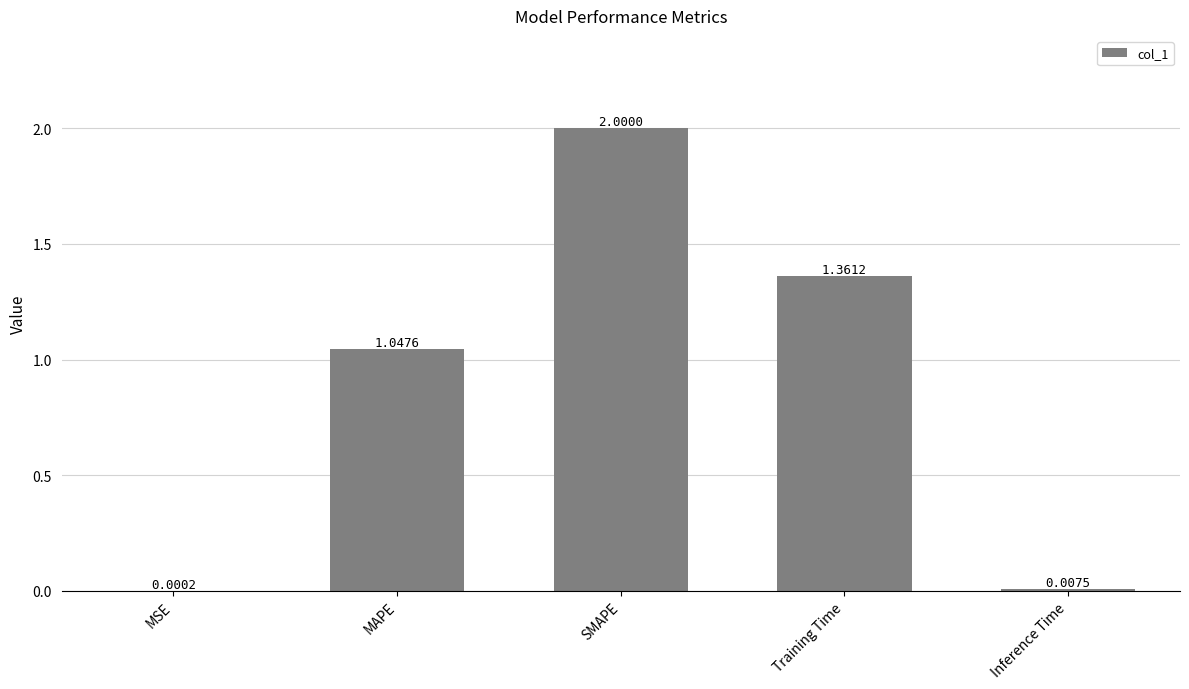

What is the sum of all values?

4.4